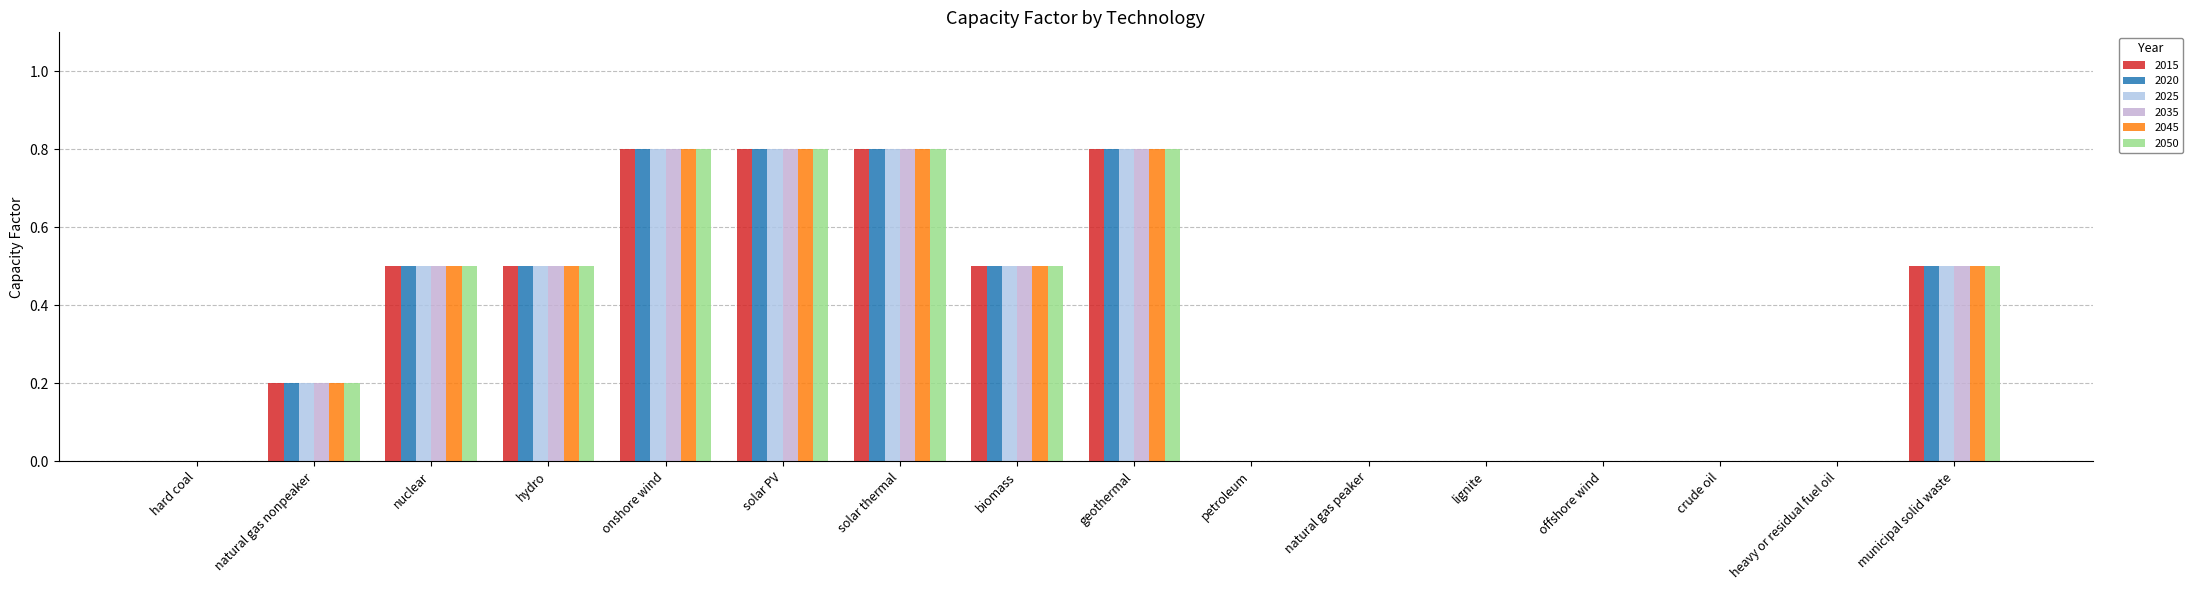

Which series has the largest range (max minus min)?

2015